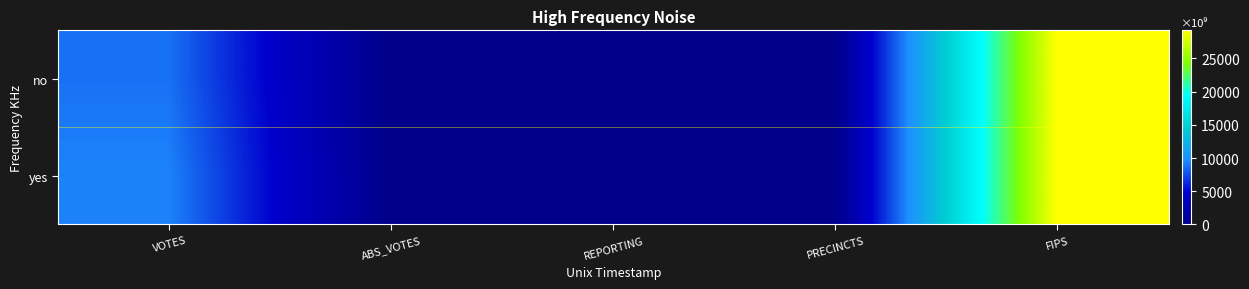

Reading right to left, list all the values displayed in this chart.

no: FIPS=29225	PRECINCTS=13	REPORTING=13	ABS_VOTES=0	VOTES=8750
yes: FIPS=29225	PRECINCTS=13	REPORTING=13	ABS_VOTES=0	VOTES=9342